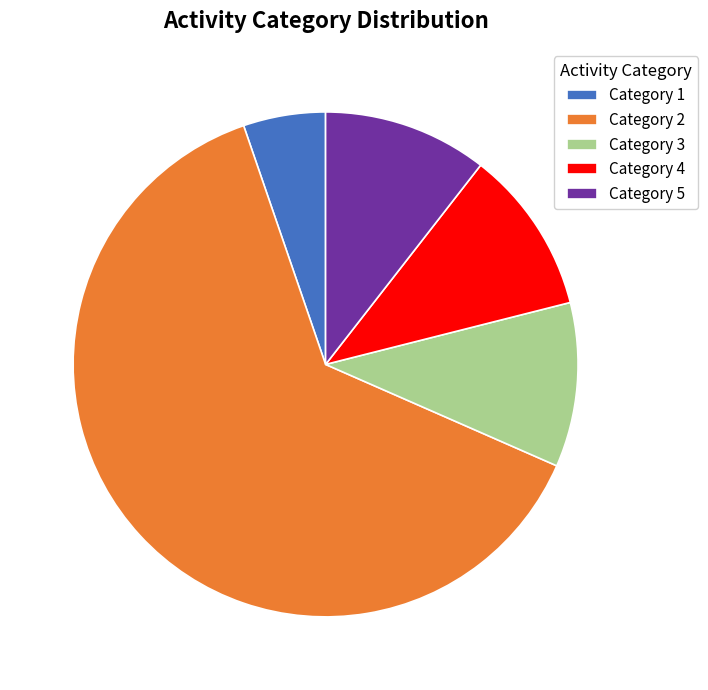

What is the ratio of the value at Category 2 to the value at Category 1?

12.0